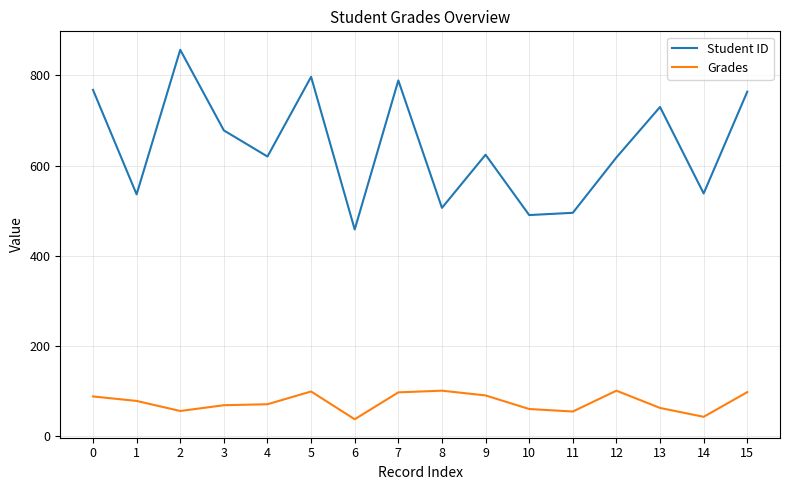

The value of Grades at 10 is 29.4. True or false?

False